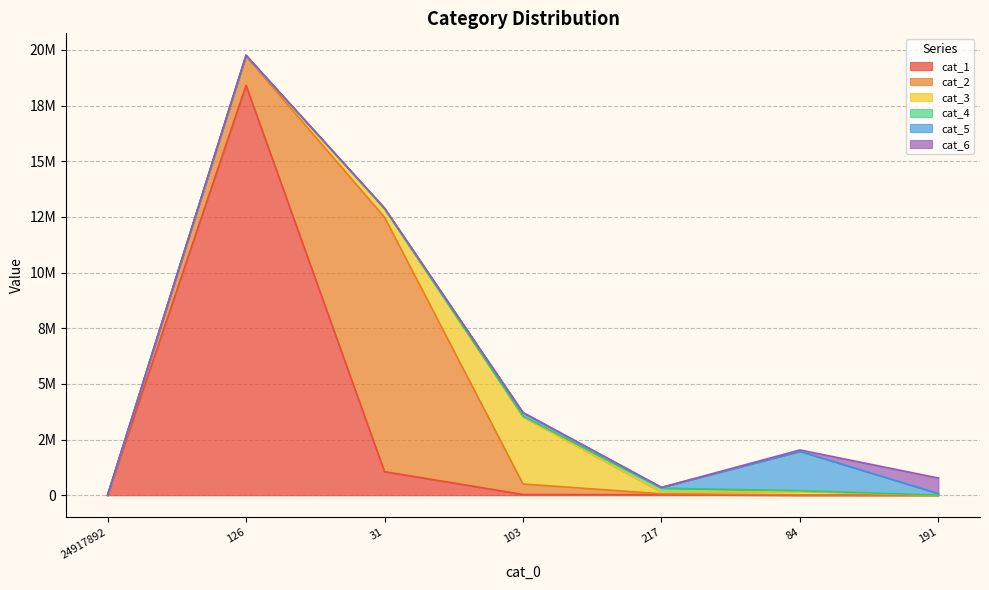

Reading left to right, transcribe all the data shown in this chart.

cat_1: 0	18412522	1059453	34542	24482	75	115
cat_2: 0	1311874	11426073	471627	41296	18525	902
cat_3: 0	27611	377645	3012899	65306	157857	4089
cat_4: 0	6240	10832	35428	187597	27629	1343
cat_5: 0	1238	21013	152002	32575	1767006	66323
cat_6: 0	291	2098	9634	3195	64190	700229